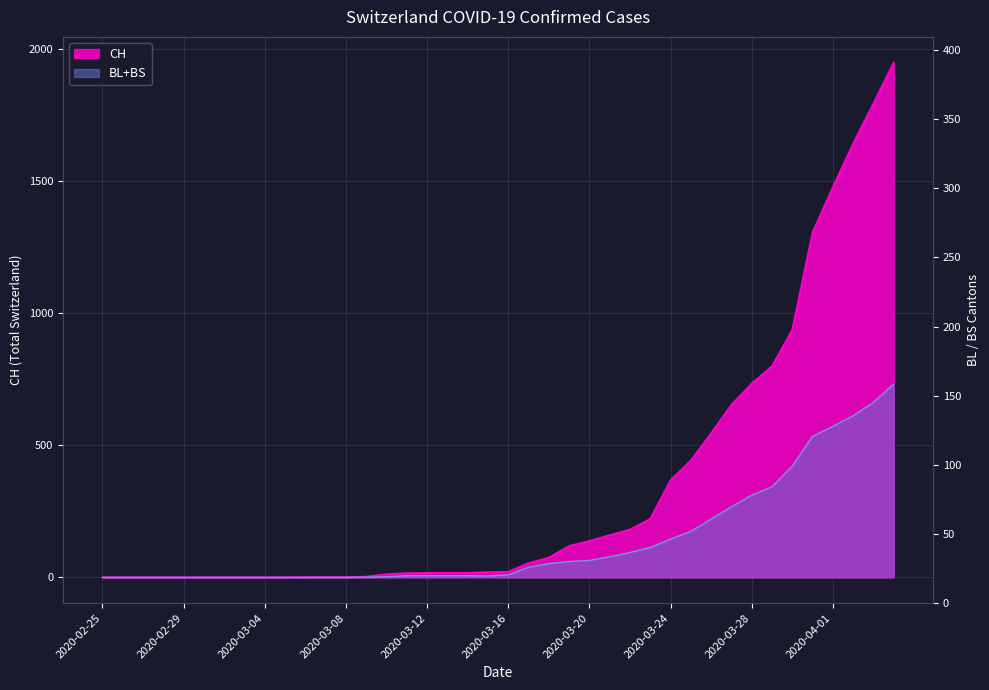

At which label is BL closest to 366?

2020-03-29